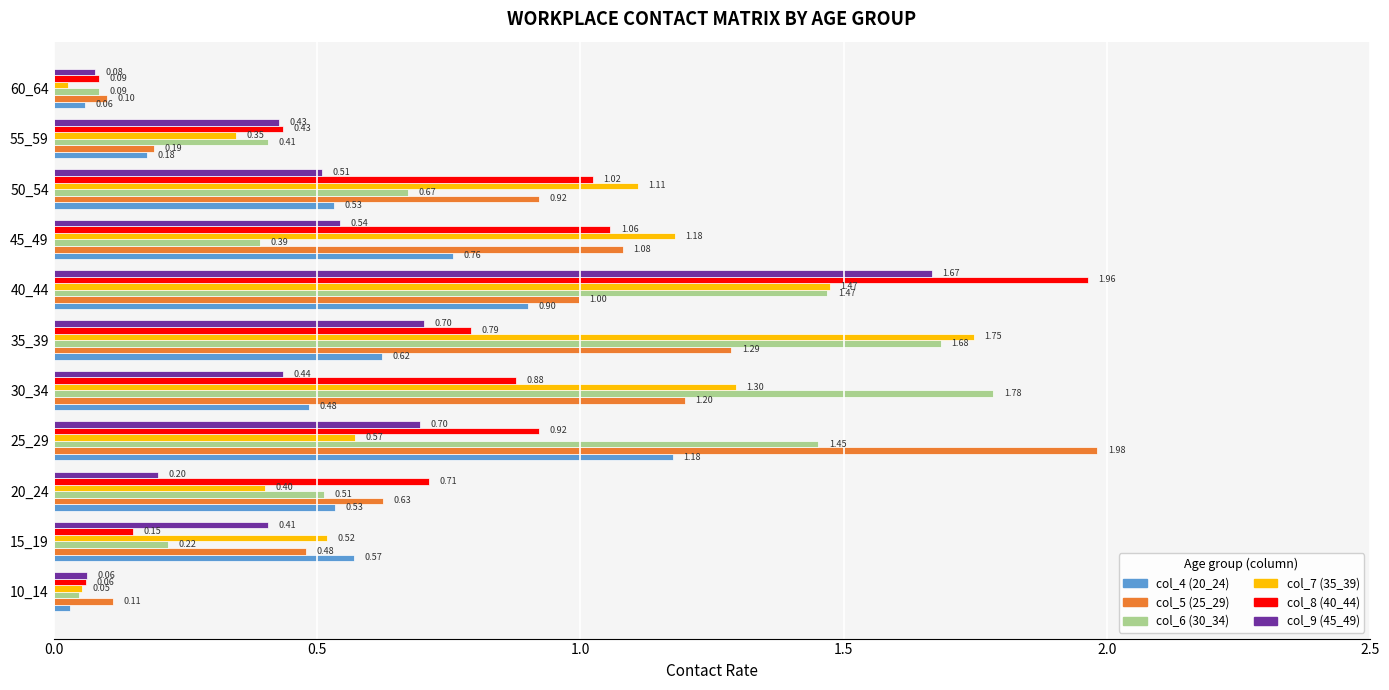

What is the sum of all col_8 (40_44) values?

8.1